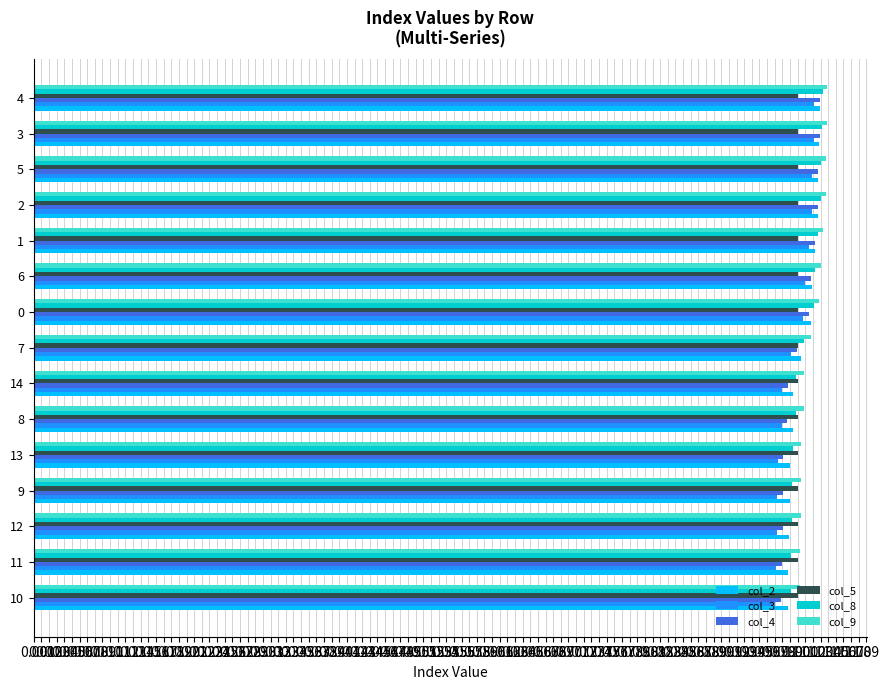

The col_8 series shows 1.0 at 8. True or false?

True